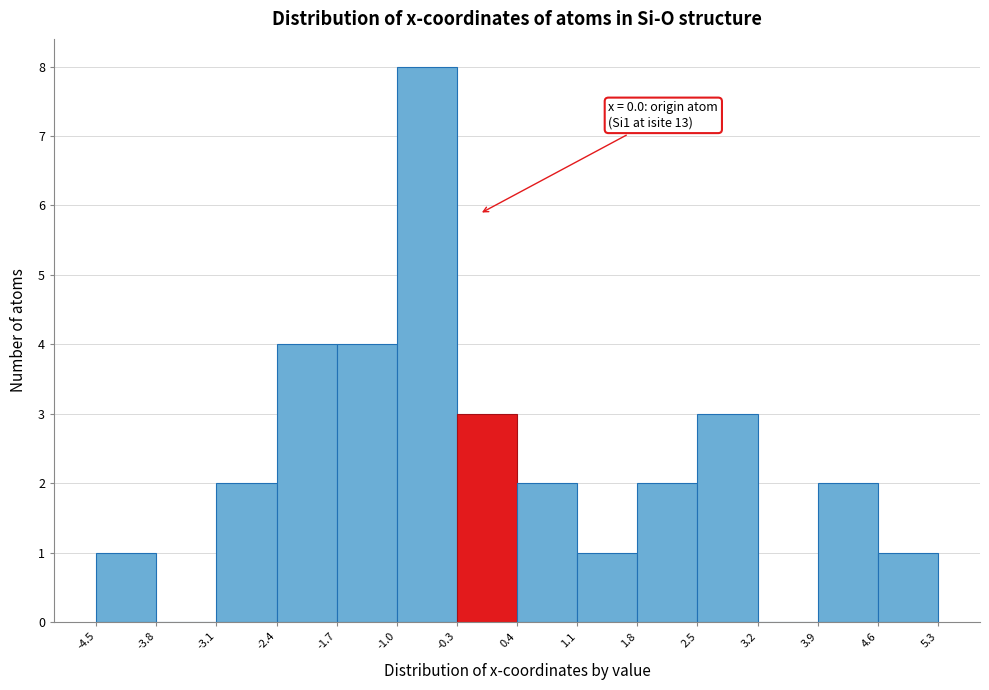

Which range on the x-axis has the tallest bar?

-1.0 to -0.3